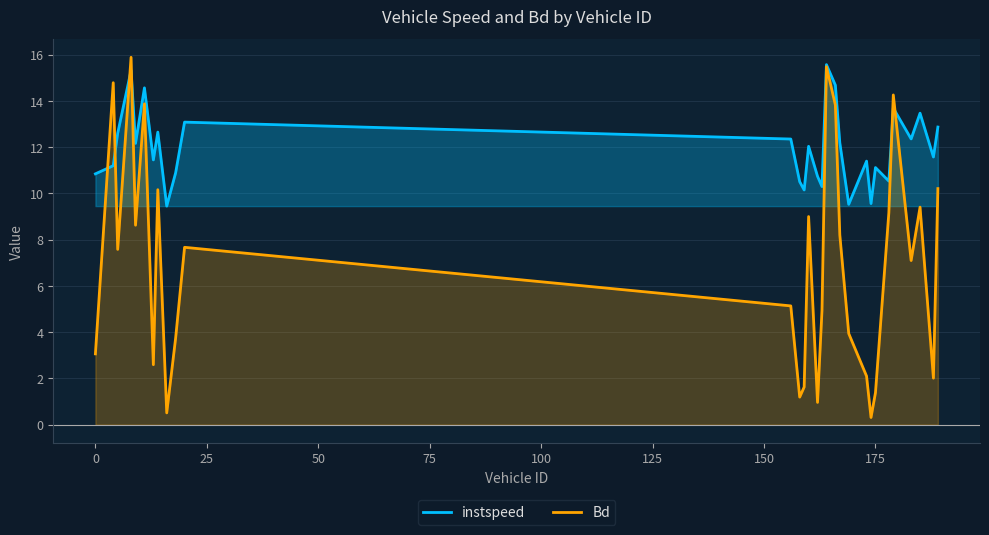

List the series in order of their overall mean, highest first.

instspeed, Bd